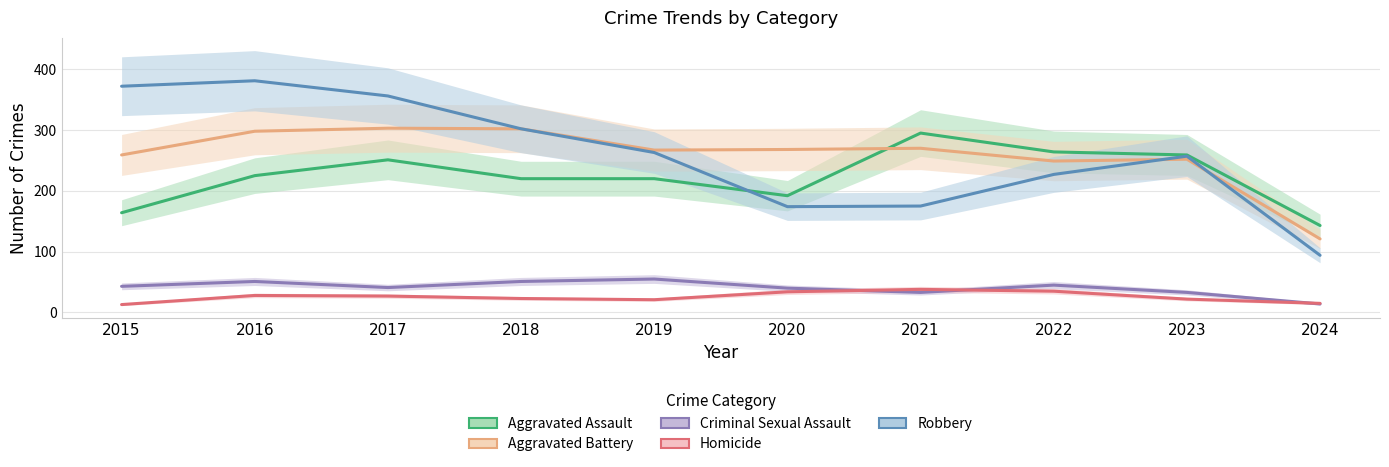

What is the average value of the Aggravated Battery series?

259